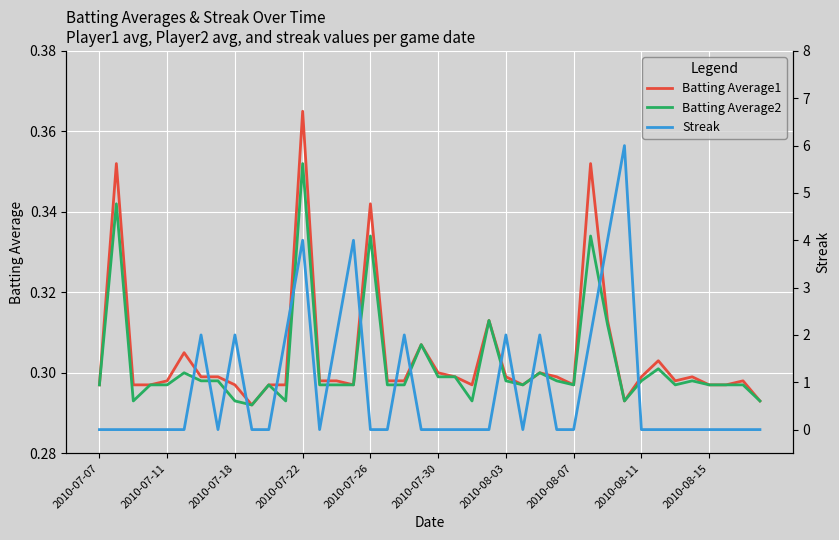

The Batting Average1 series shows 0.1 at 2010-08-07. True or false?

False